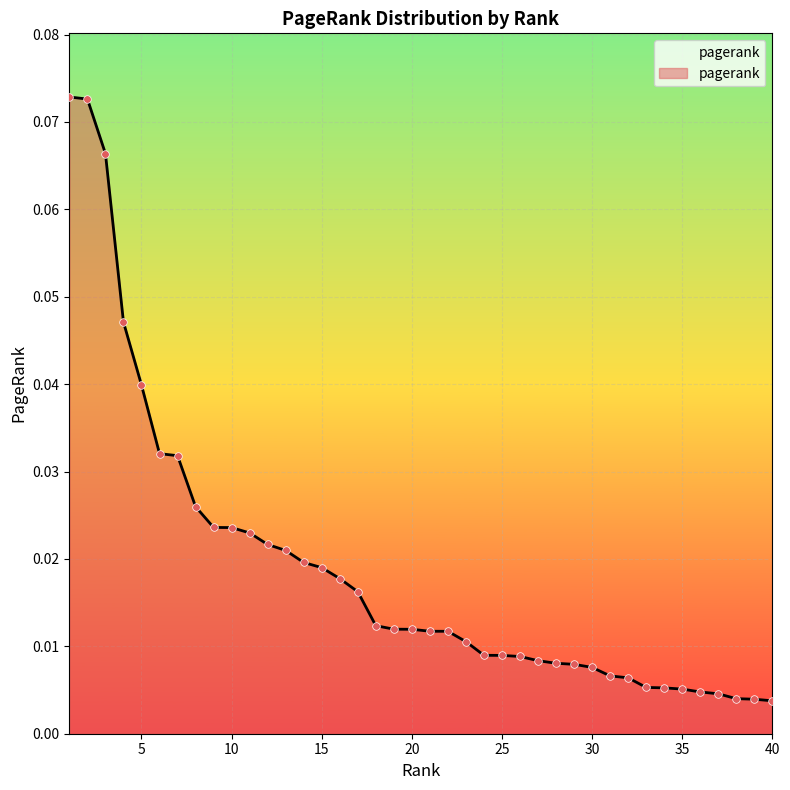

Does the chart have visible grid lines?

Yes